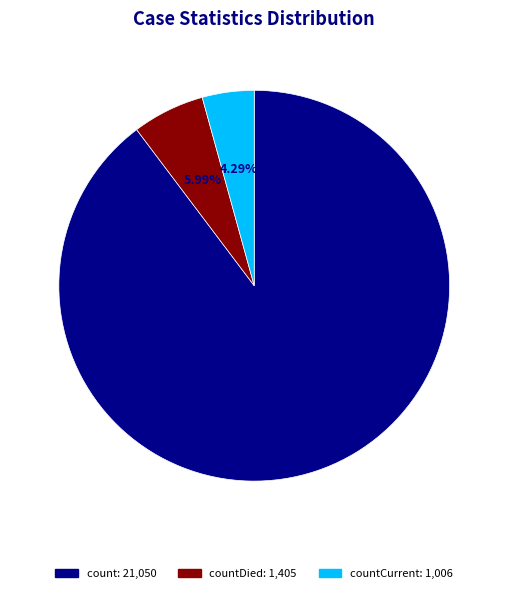

To the nearest percent, what is the average slice percentage?

33%